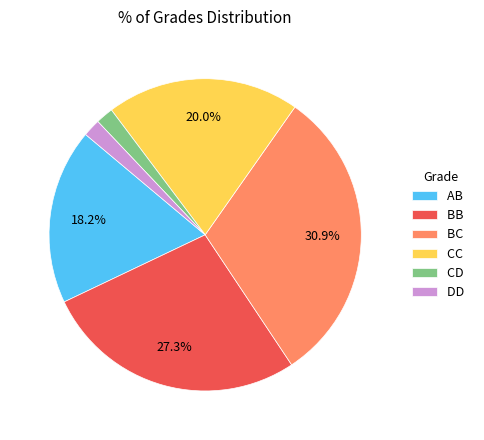

What is the largest slice in the pie chart?

BC